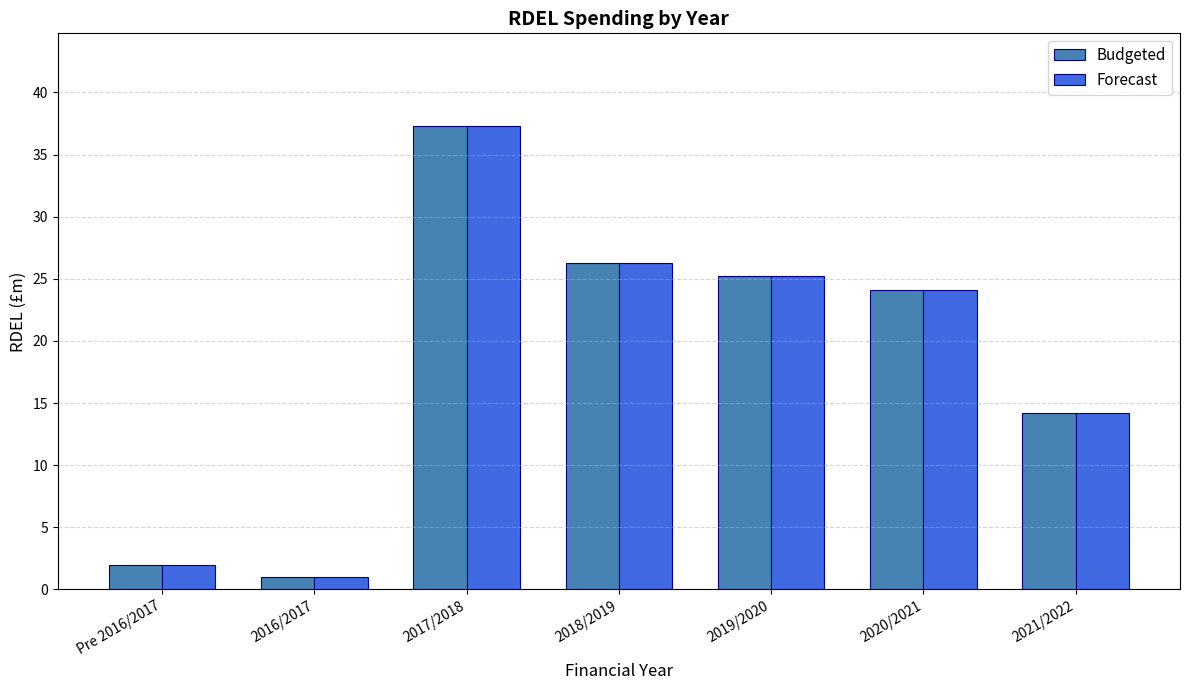

What are all the series names shown in the legend?

Budgeted, Forecast